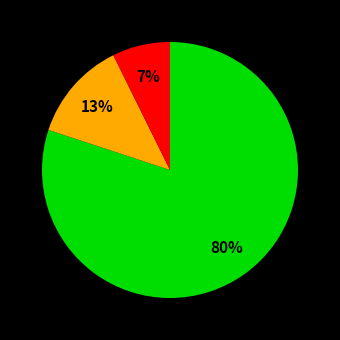

To the nearest percent, what is the difference between the largest and smallest slice percentages?

73%